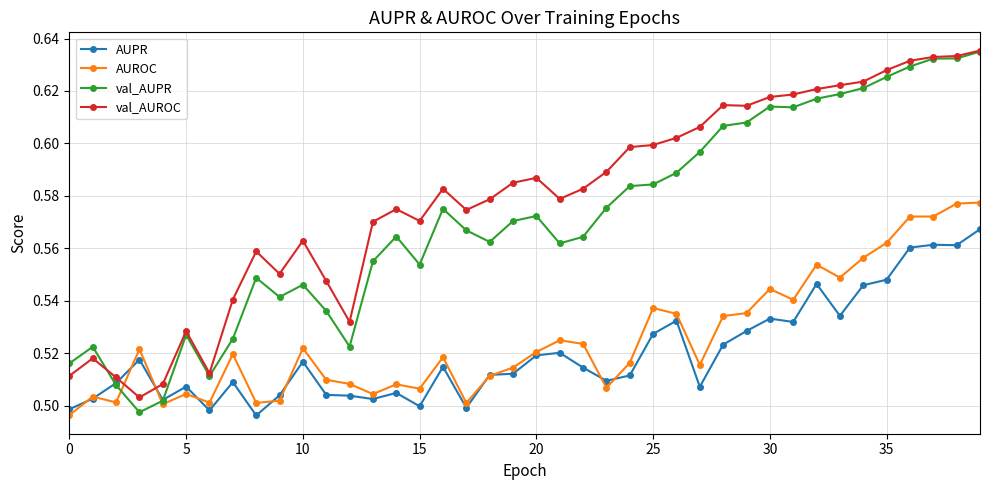

True or false: val_AUROC has more than 0 interior local peaks.

True